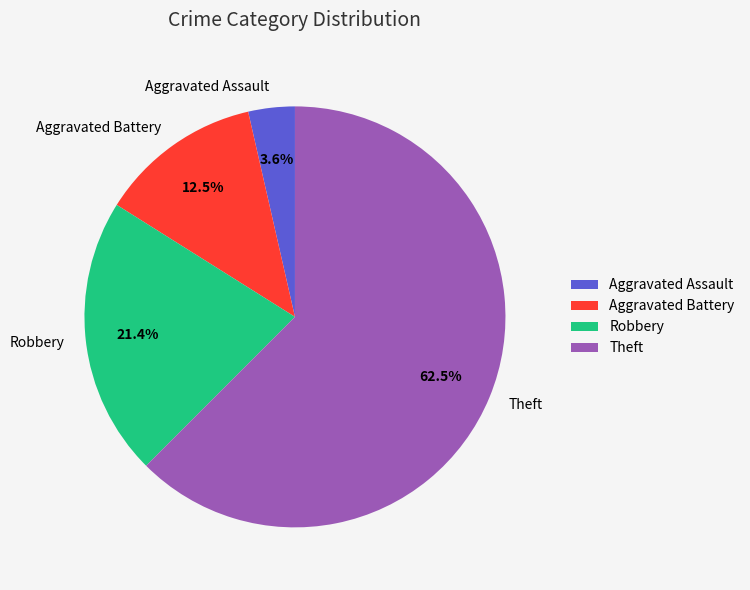

How much of the chart is everything except Aggravated Battery?

87.5%